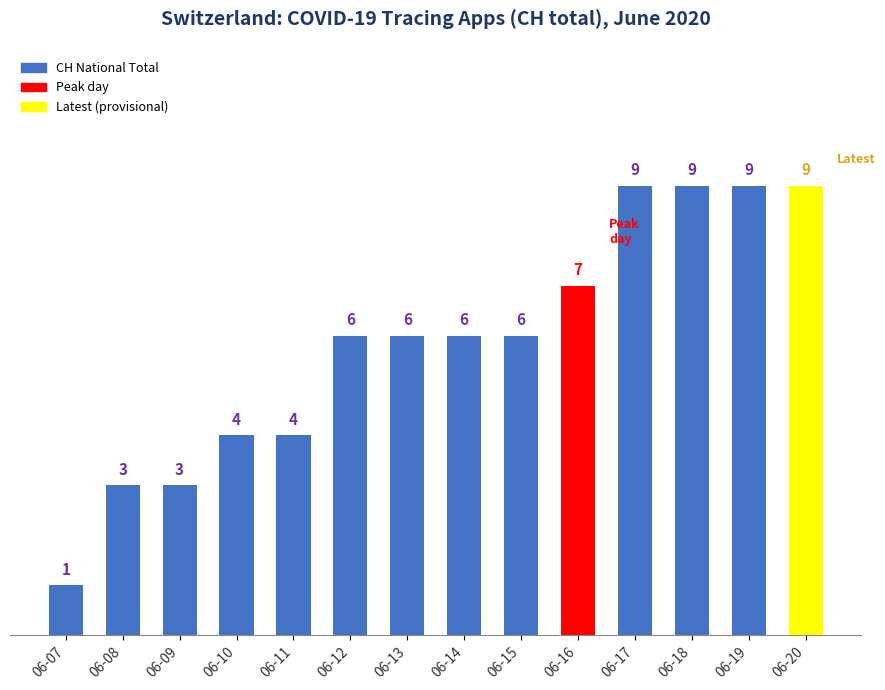

What is the value of the 7th bar from the left?

6